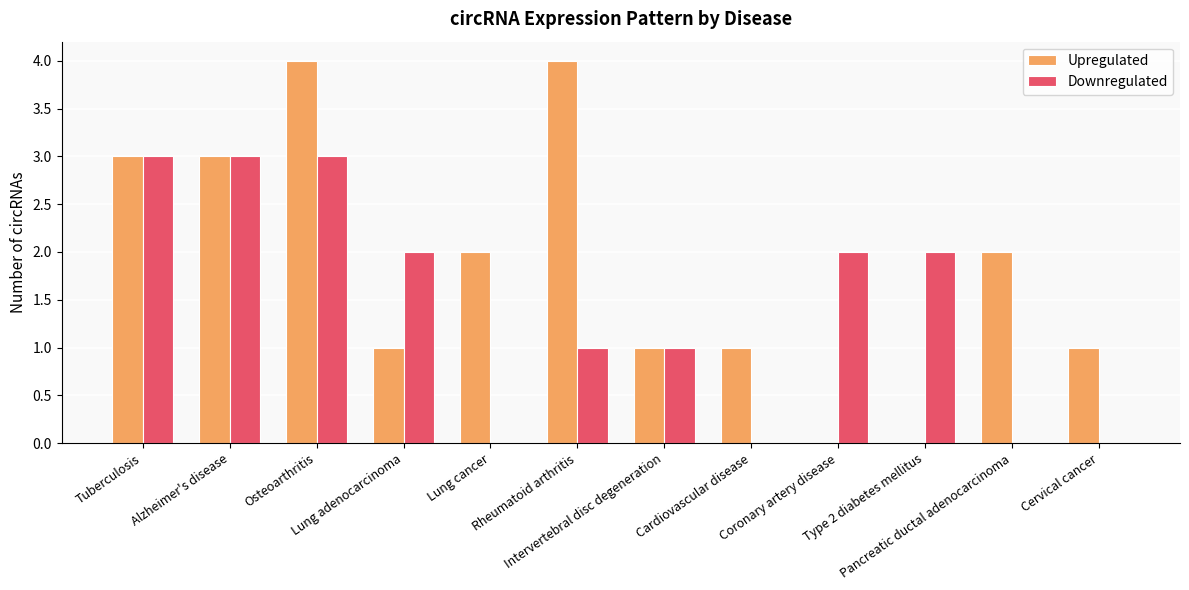

What is the maximum value for Upregulated?

4